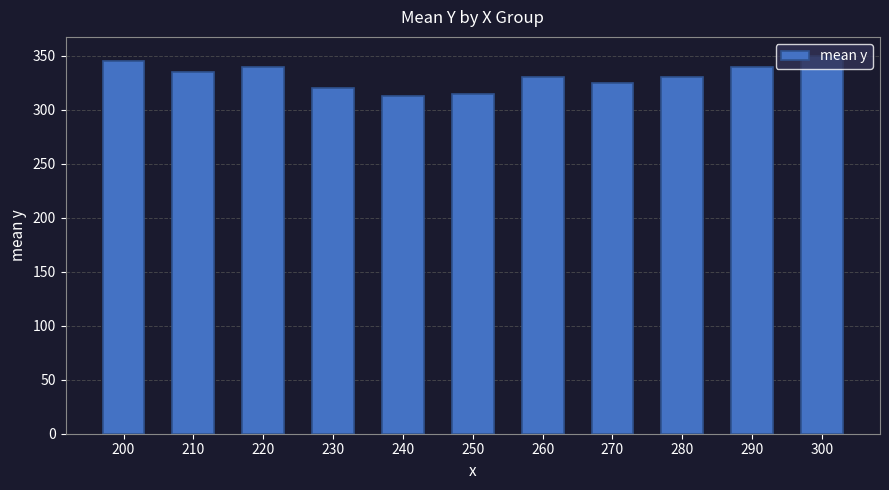

Reading left to right, what are all the values shown in this chart?

200=345.0	210=335.0	220=340.0	230=320.0	240=312.5	250=315.0	260=330.0	270=325.0	280=330.0	290=340.0	300=350.0